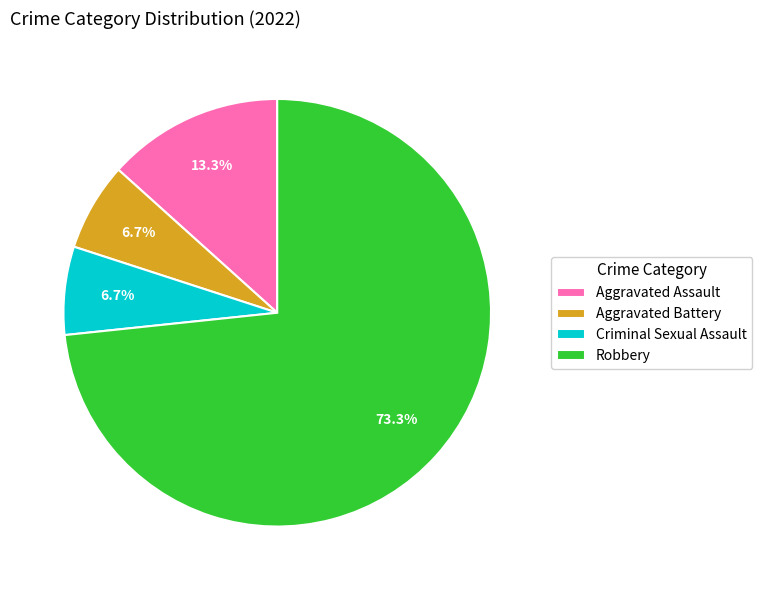

What percentage is the Aggravated Battery slice, to the nearest percent?

7%